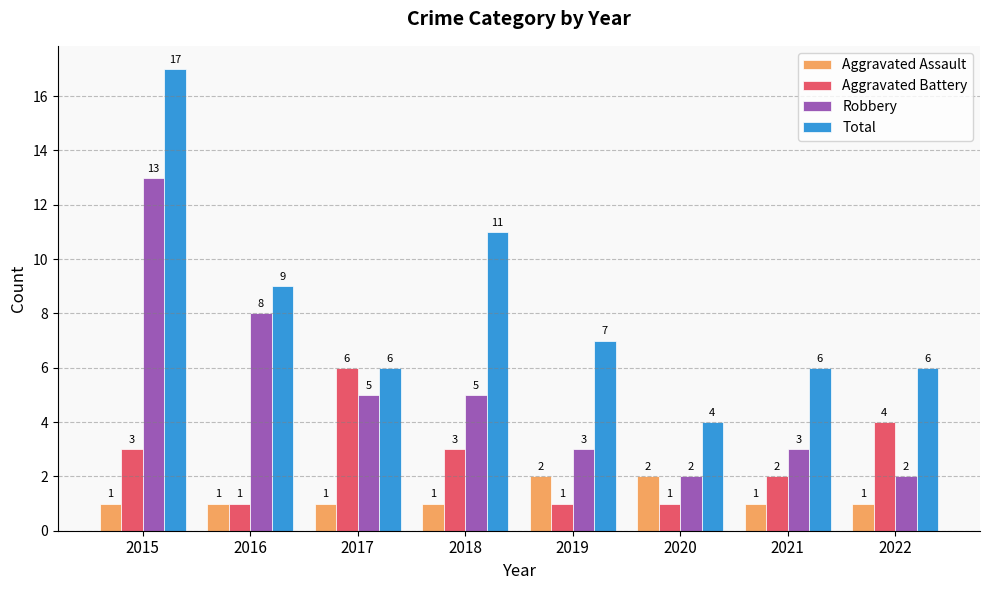

How many categories are shown in the chart?

8